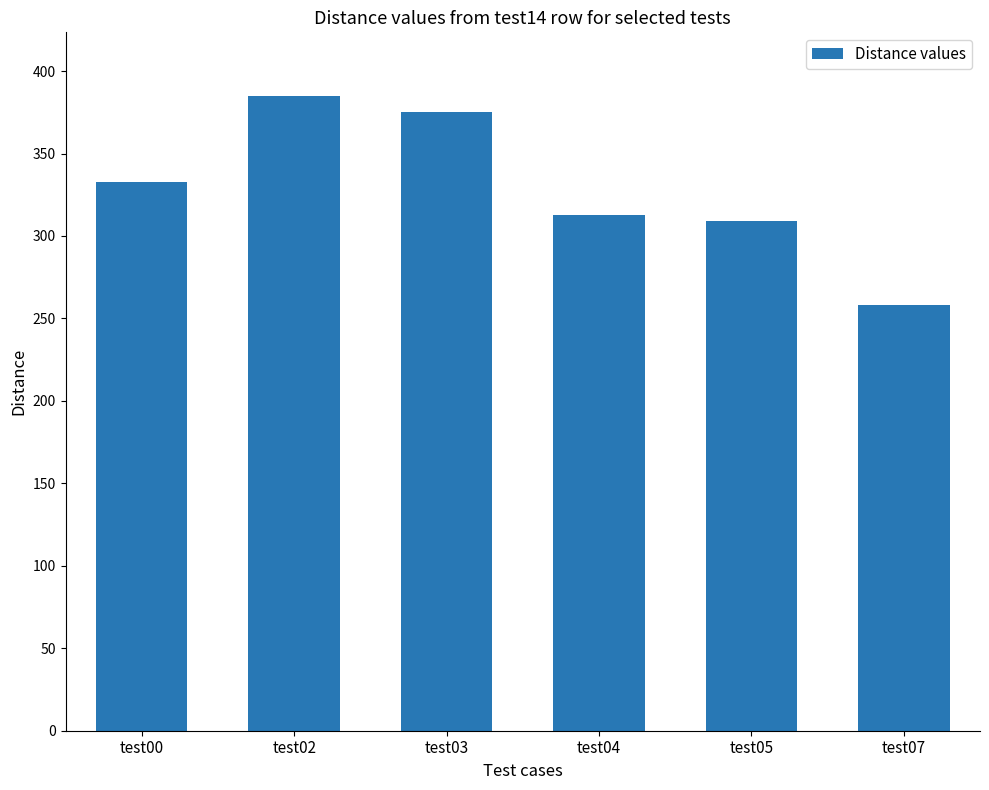

At which category does the chart reach its minimum across all series?

test07